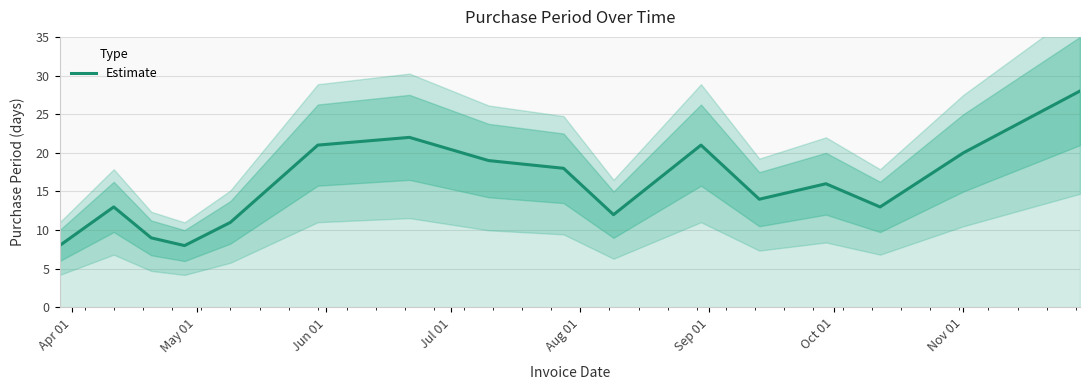

What is the value of the 12th point from the left?

14